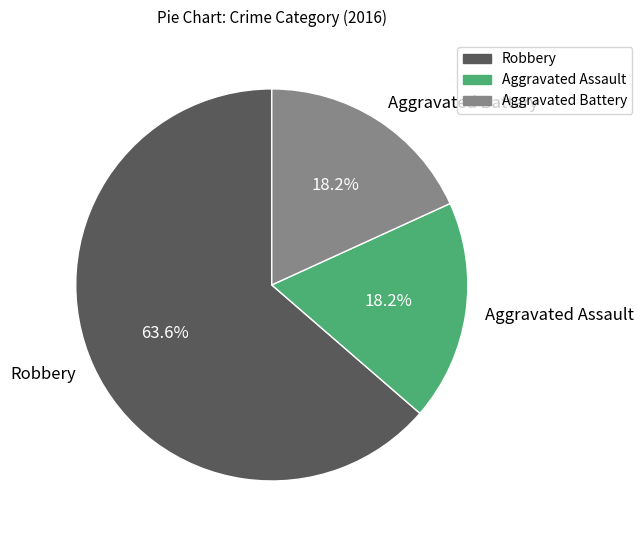

Combined, do Robbery and Aggravated Assault account for over 50%?

Yes